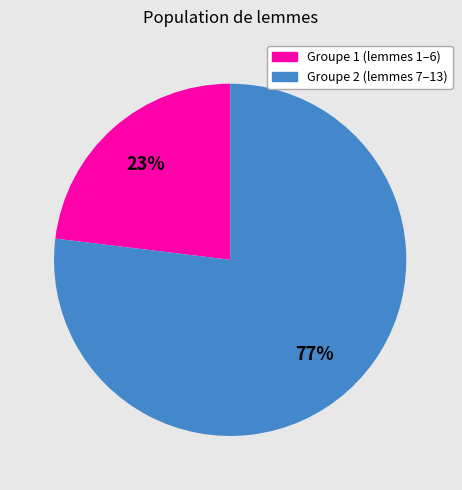

To the nearest percent, what is the difference between the largest and smallest slice percentages?

54%